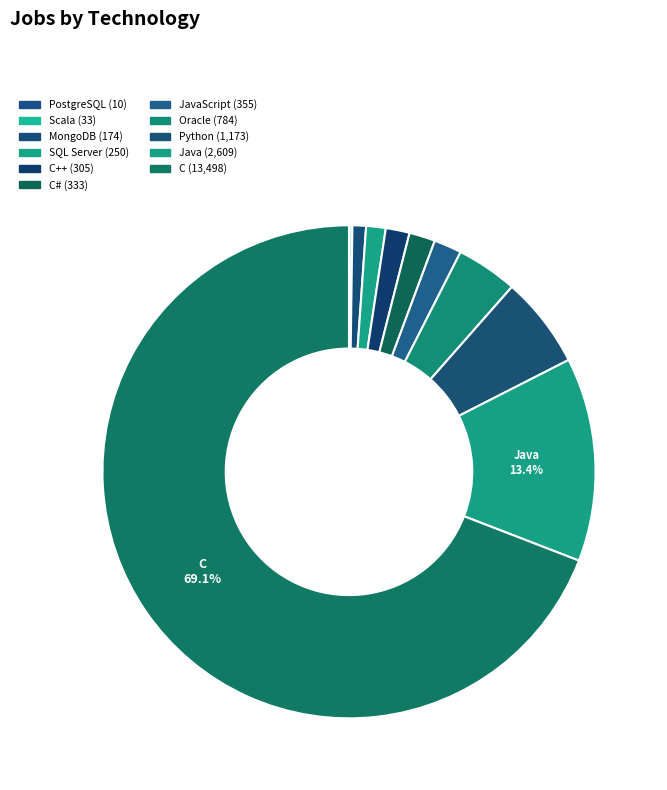

Which category accounts for the majority?

C